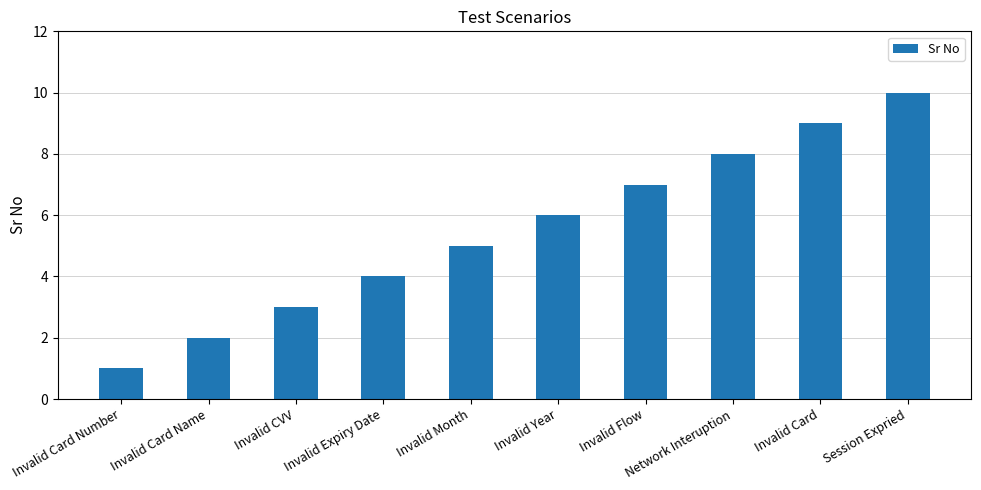

What is the difference between the values at Invalid Card Number and Session Expried?

9